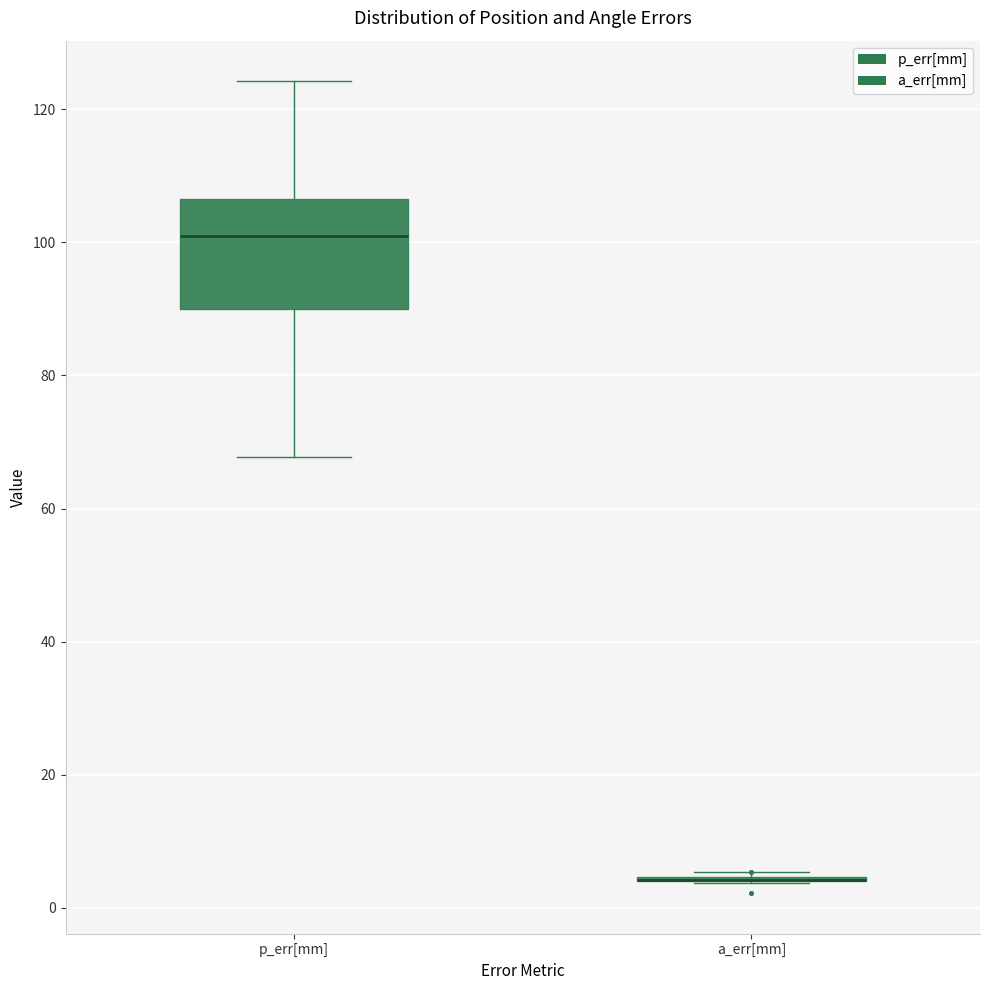

Where does the lower whisker of the box for p_err[mm] end on the y-axis? The values are not printed on the chart, so give them approximately, as read against the axis.

68